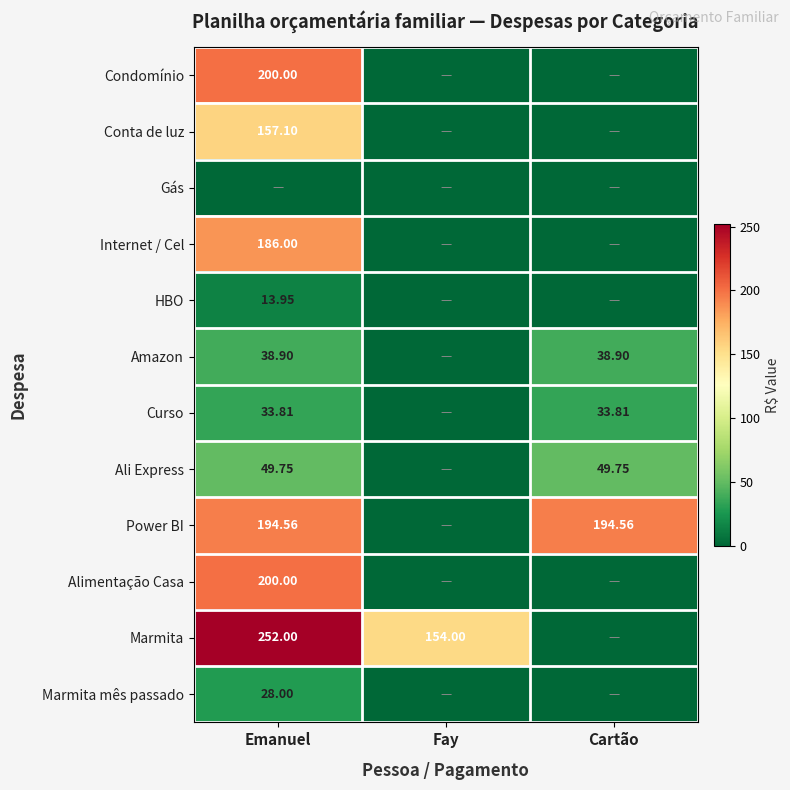

The value of Ali Express at Emanuel is 49.8. True or false?

True